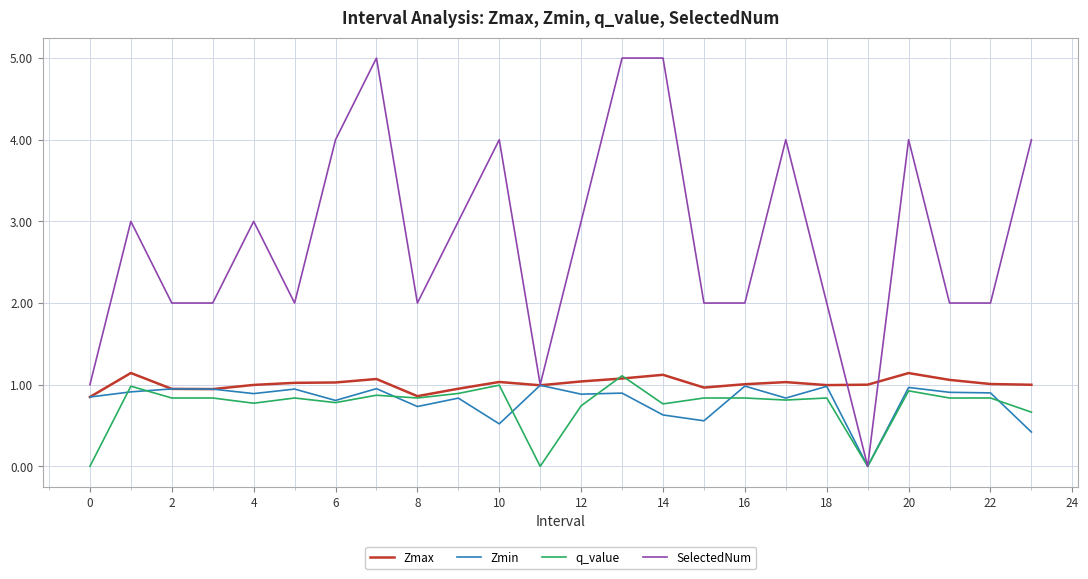

Is this an area chart (filled region under the line)?

No